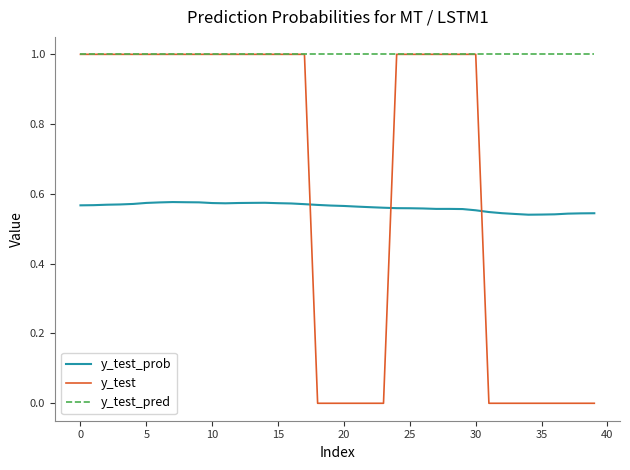

Which series has the widest spread of values?

y_test